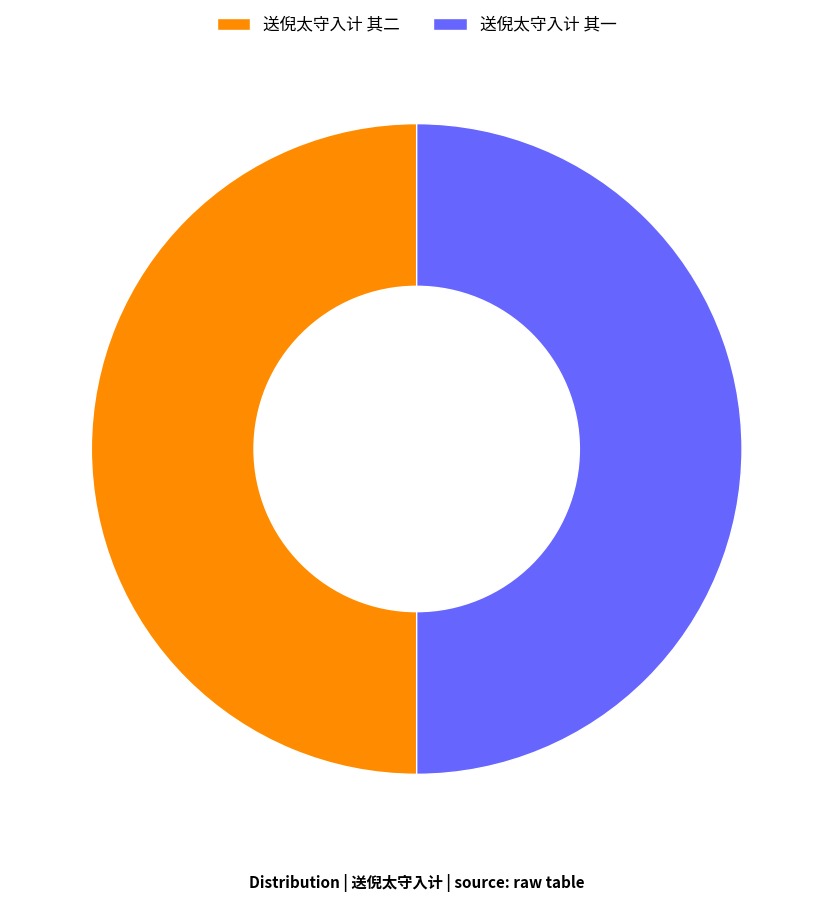

Do 送倪太守入计 其二 and 送倪太守入计 其一 together represent more than half of the pie?

Yes